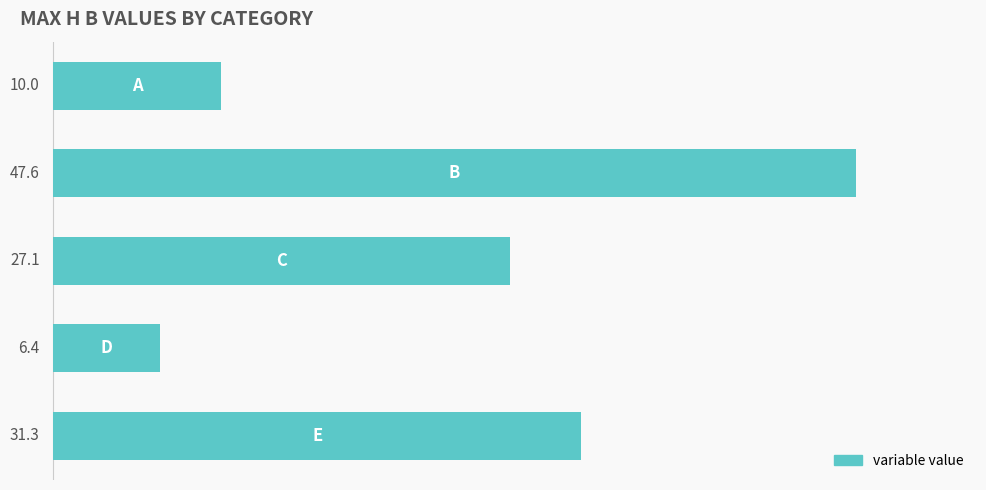

What is the difference between the maximum and second lowest values?

37.6